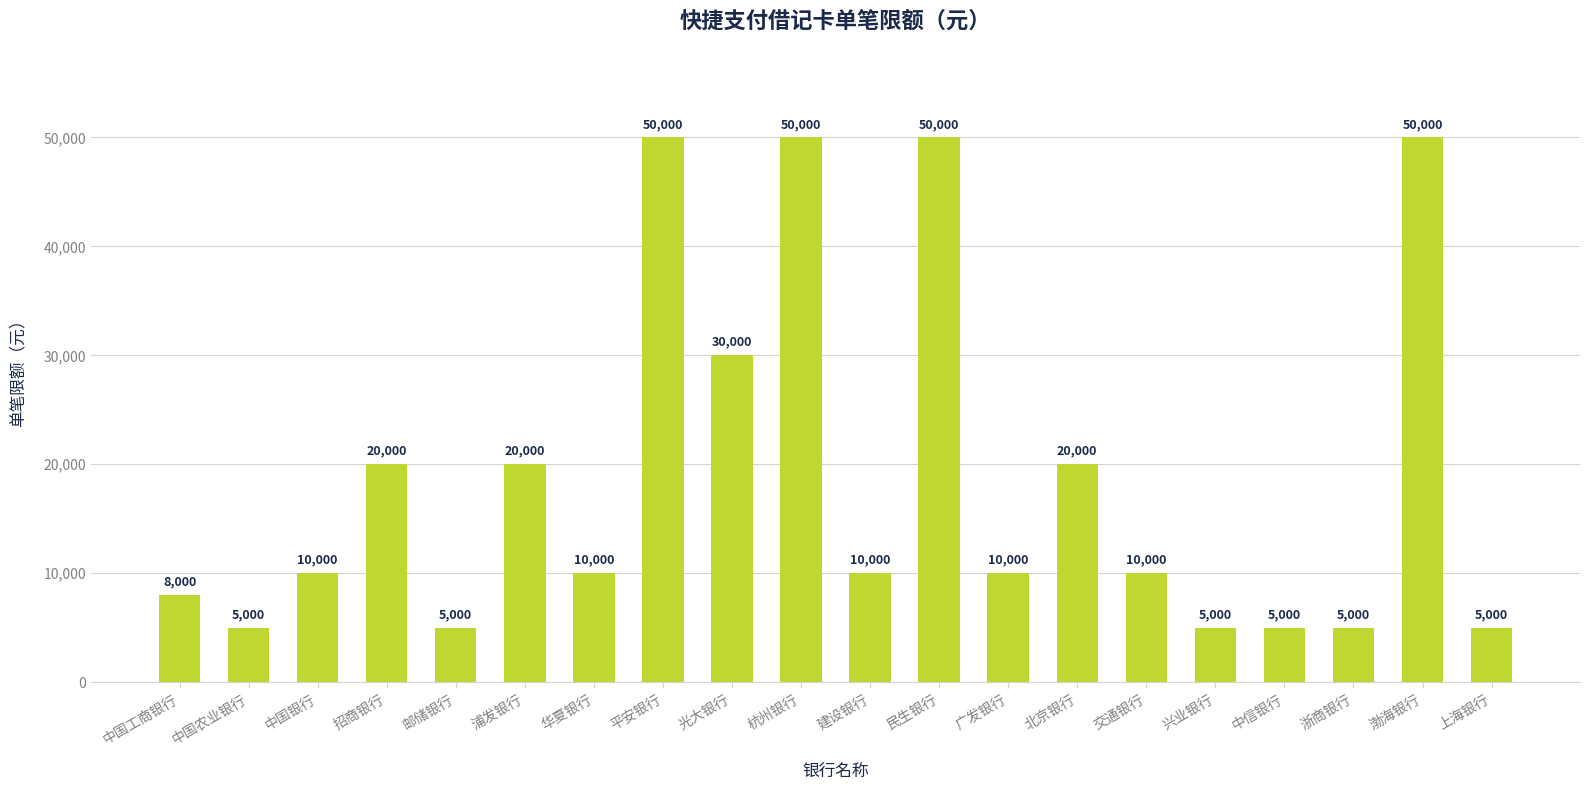

What is the label of the 17th bar from the left?

中信银行